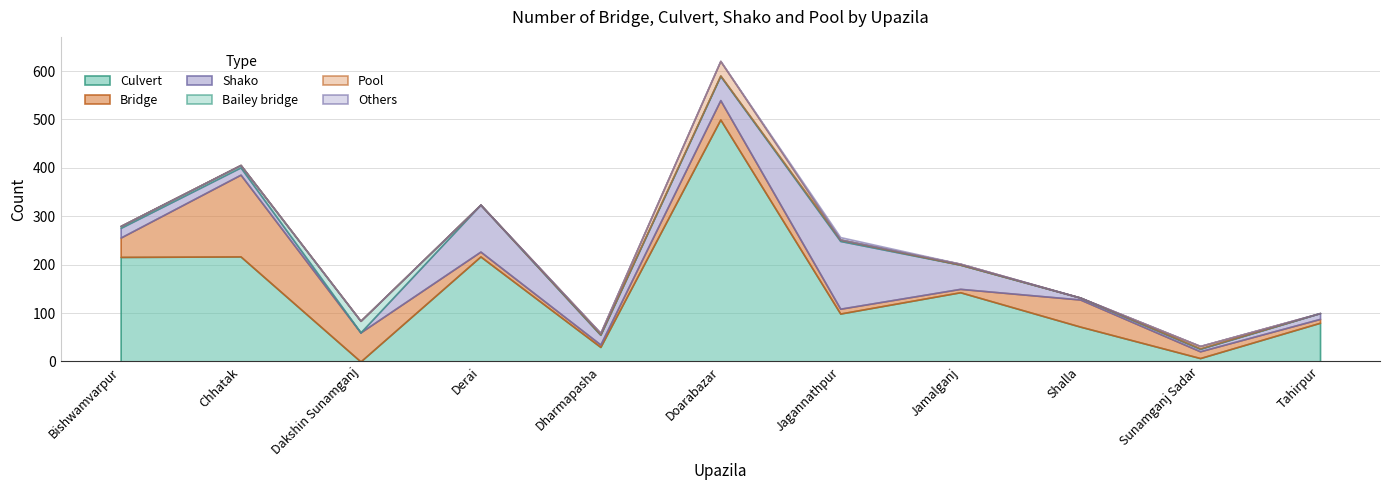

Which series changed the most between Bishwamvarpur and Doarabazar?

Culvert